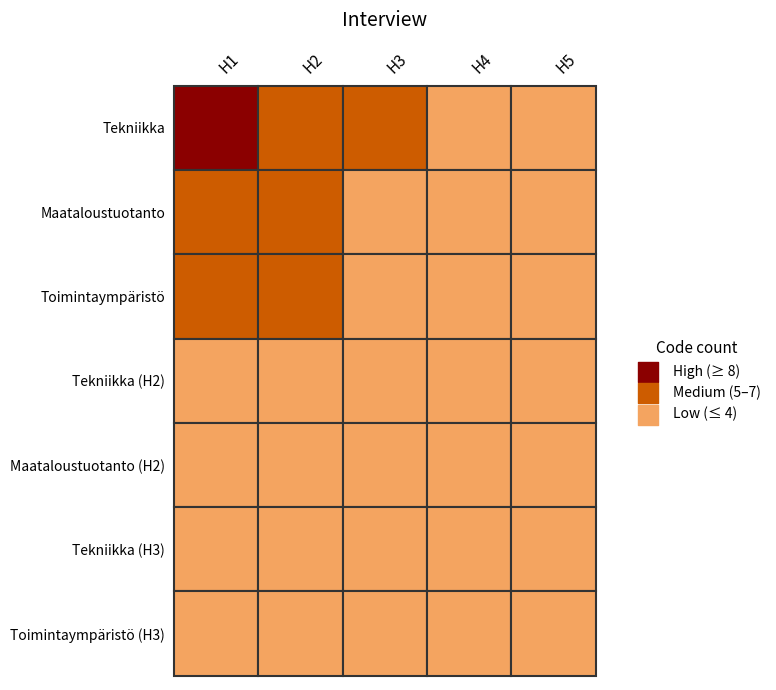

Which series has the widest spread of values?

Tekniikka